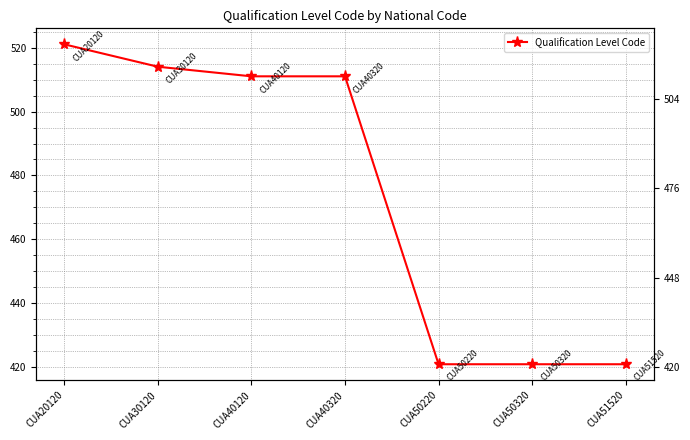

Reading left to right, extract all data points from this chart.

CUA20120=521	CUA30120=514	CUA40120=511	CUA40320=511	CUA50220=421	CUA50320=421	CUA51520=421